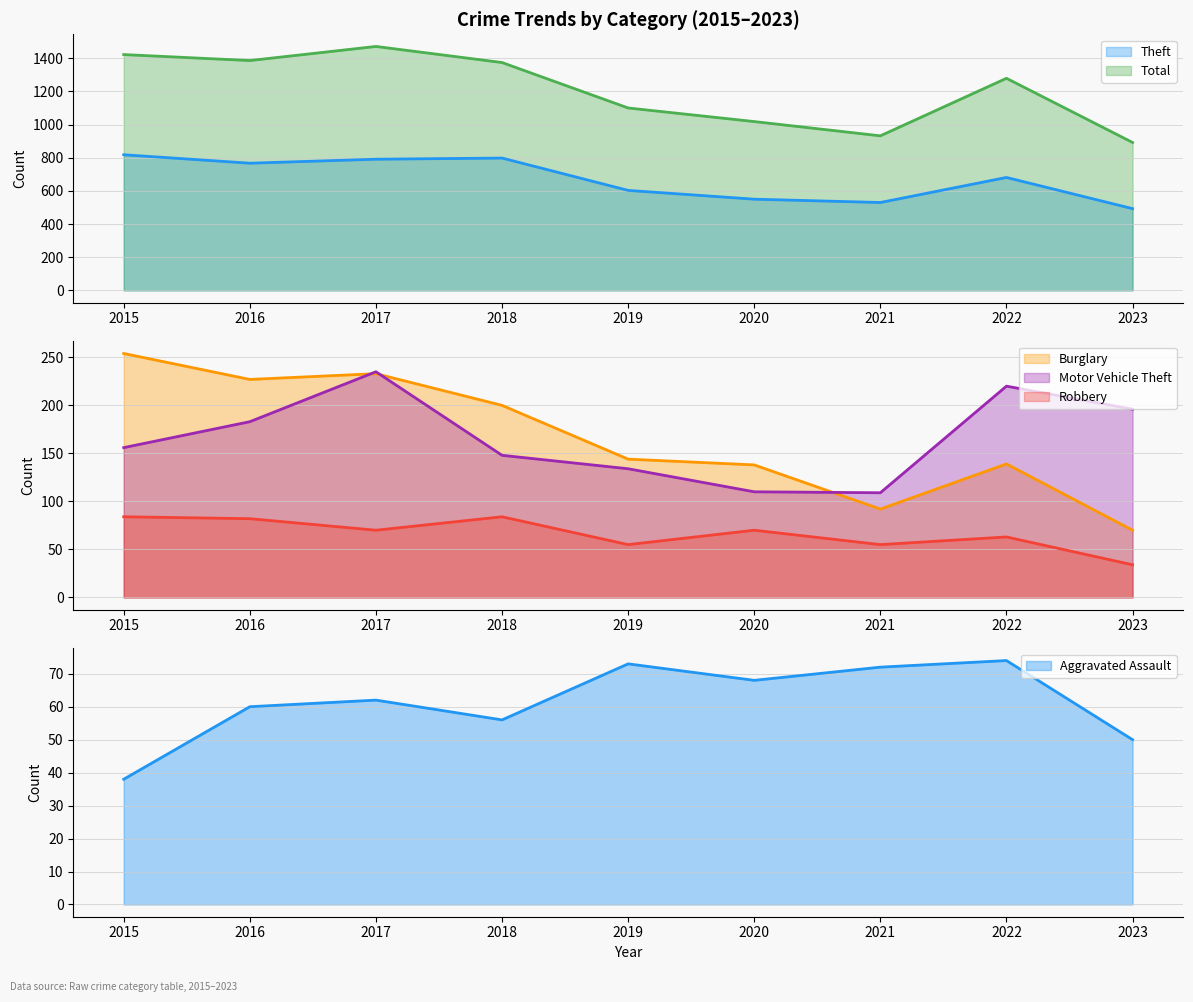

Which series changed the most between 2021 and 2022?

Total